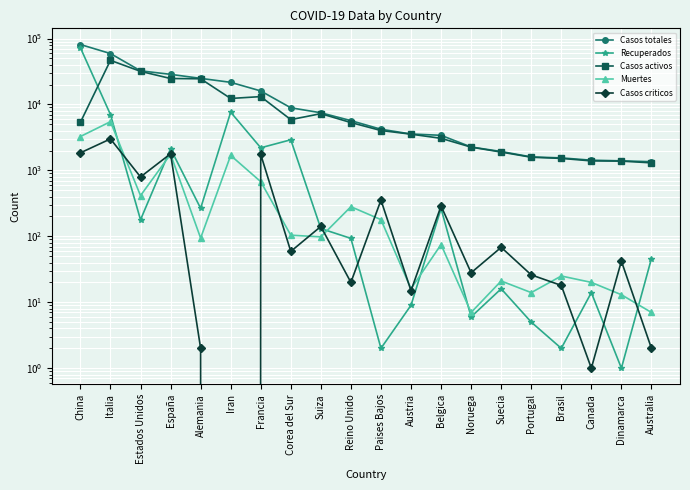

What is the difference between the Casos activos values at España and China?

19369